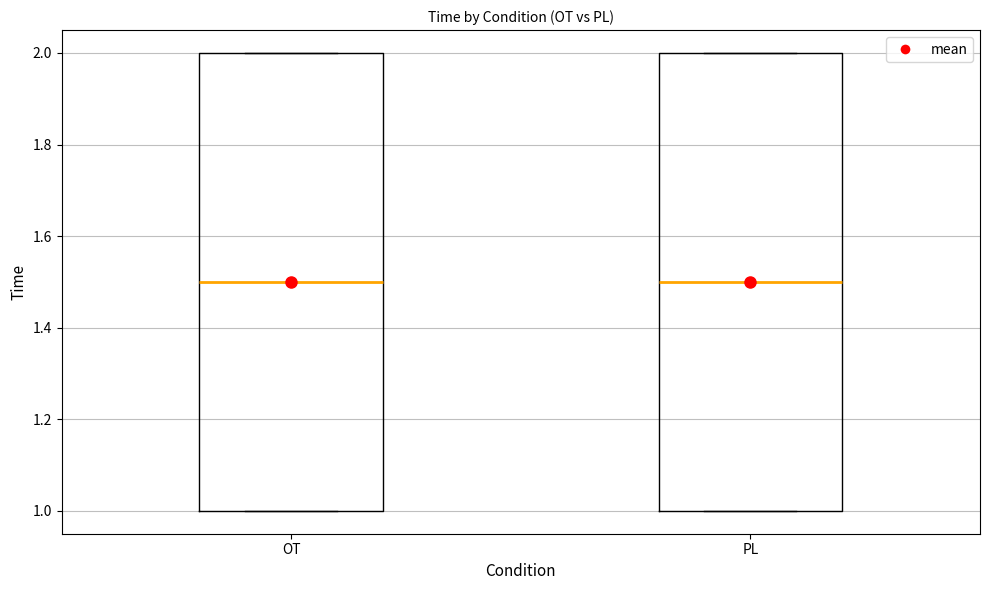

Where is the lower edge of the box for OT on the y-axis? The values are not printed on the chart, so give them approximately, as read against the axis.

1.0